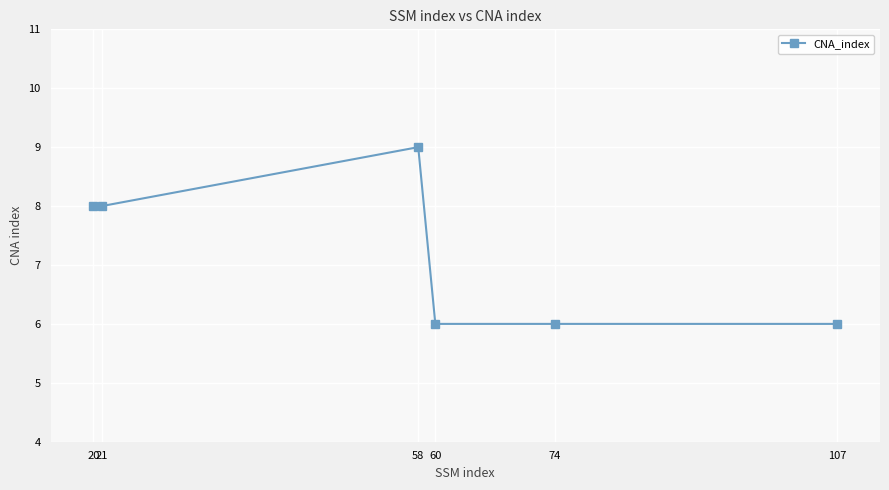

What is the value of the 2nd point from the left?

8